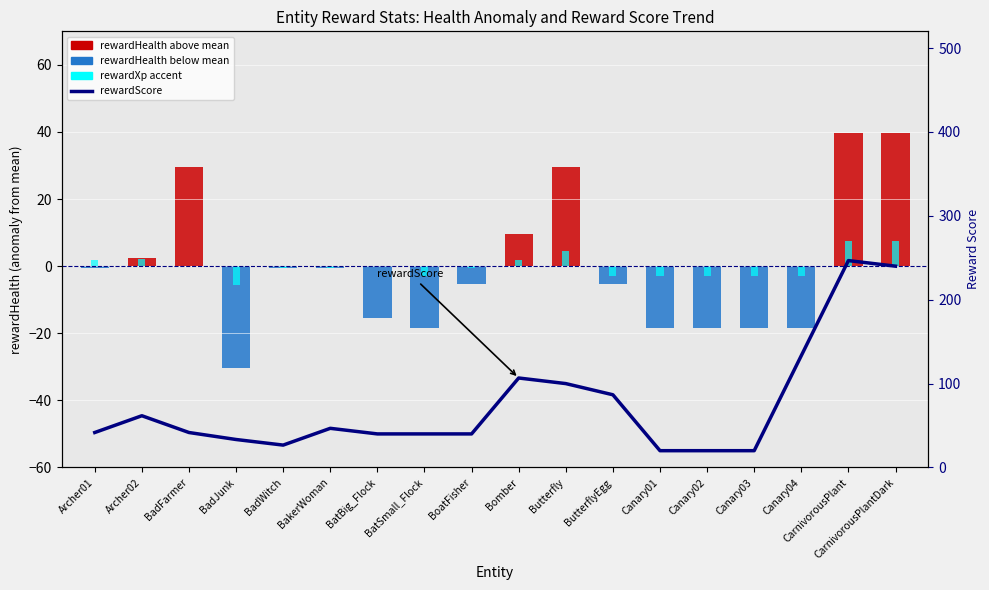

At which label is rewardHealth (anomaly) closest to 4?

Archer02